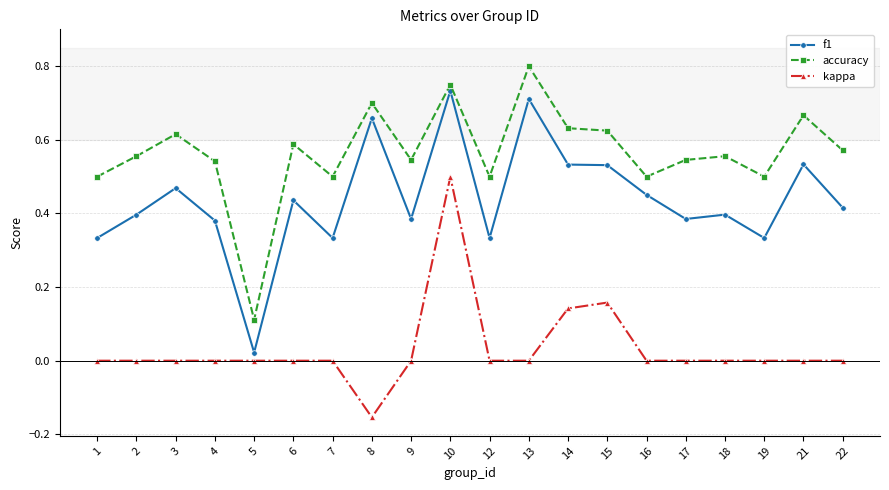

Is it true that kappa equals -0.0 at 8?

False